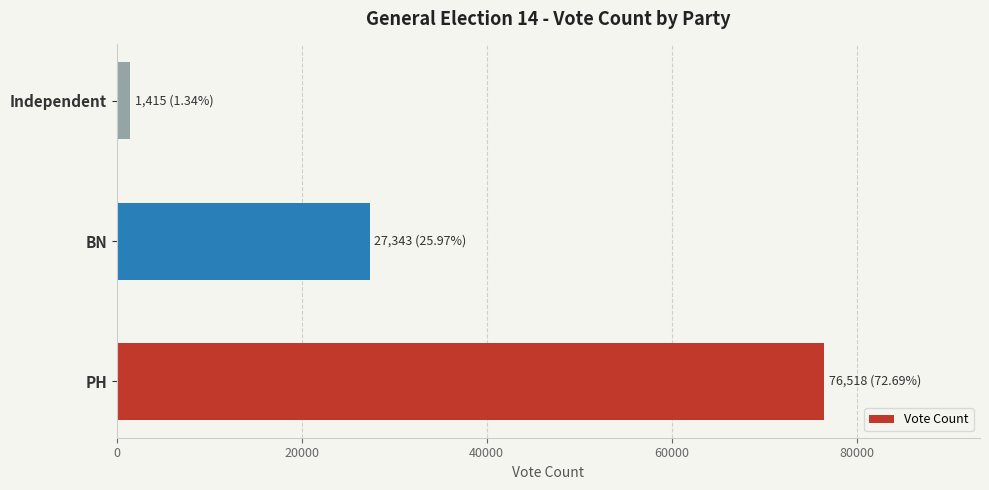

List the labels in order of value, largest first.

PH, BN, Independent